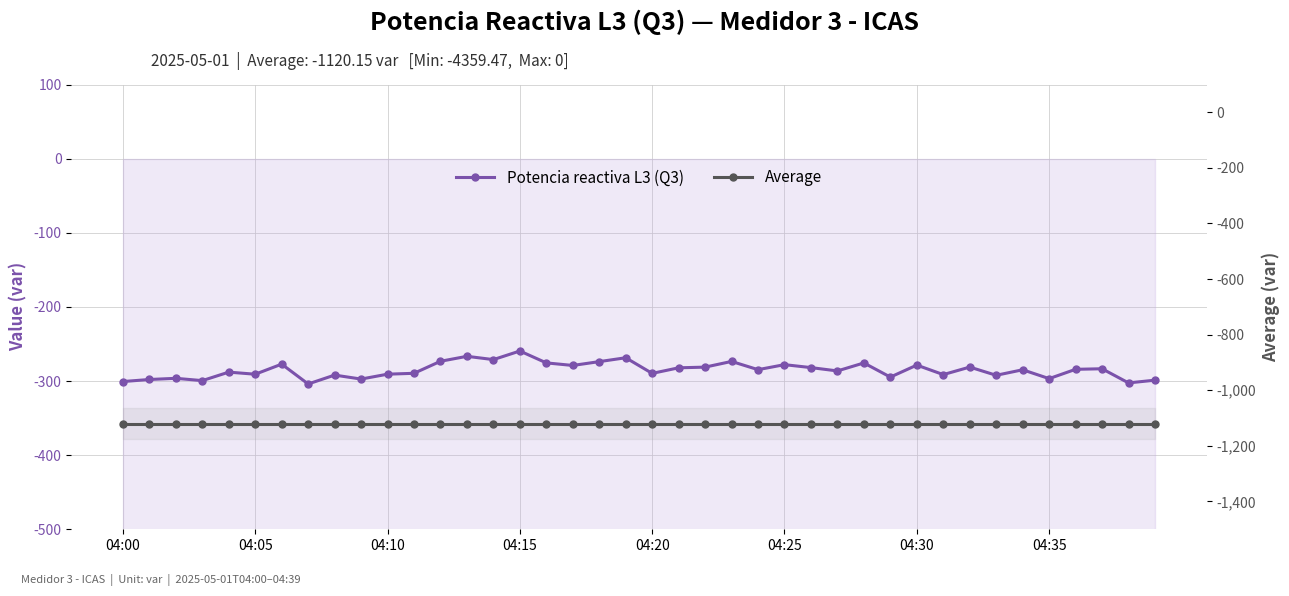

True or false: Potencia reactiva L3 (Q3) and Average intersect in this chart.

False